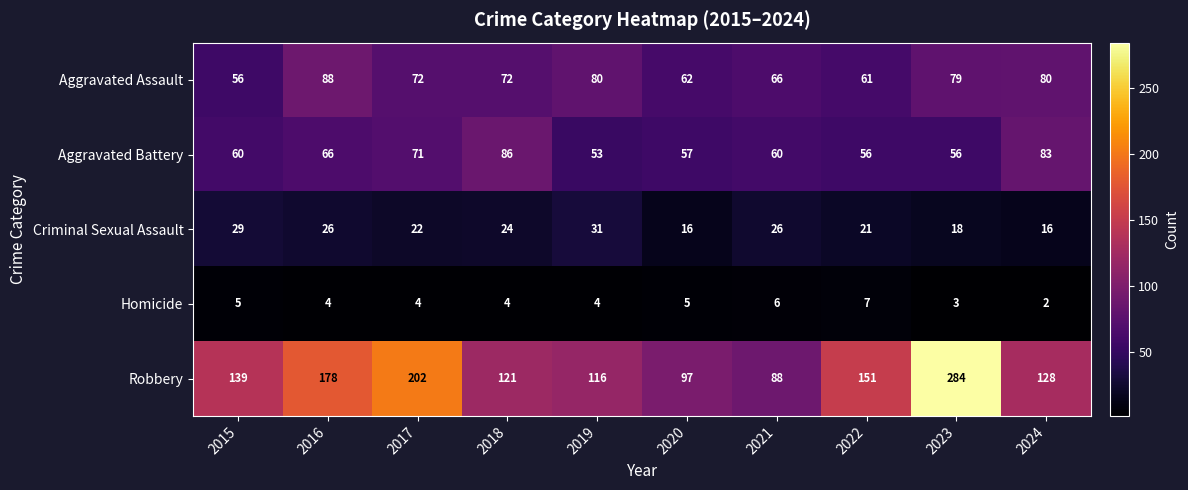

Which label corresponds to the smallest value in the chart?

2024